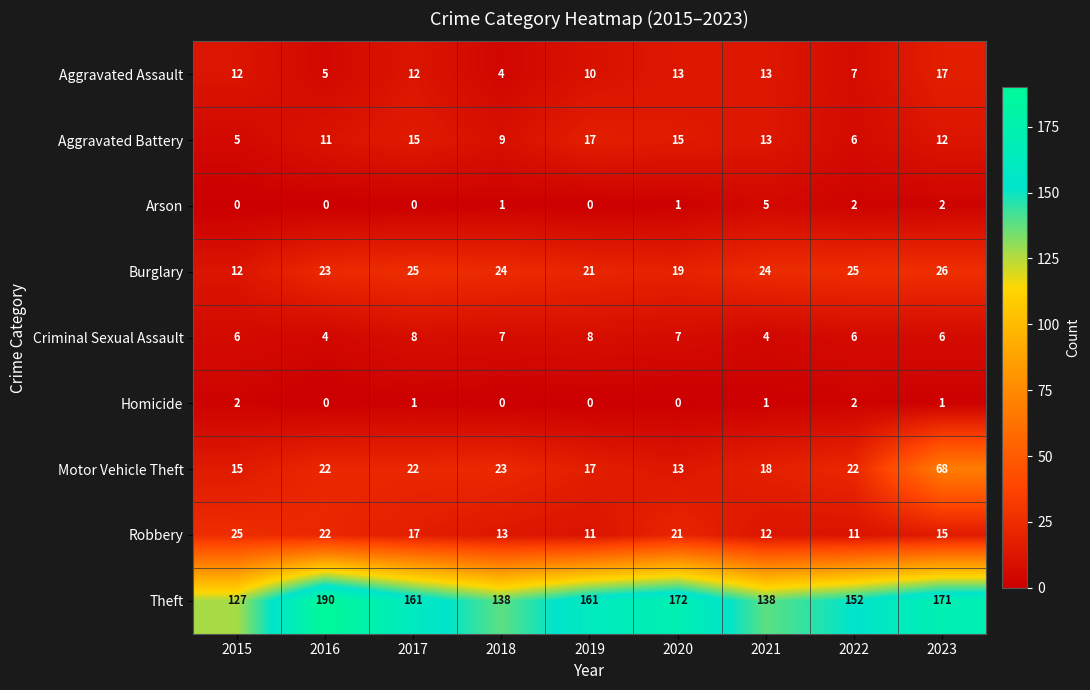

At how many categories does at least one series exceed 21?

9